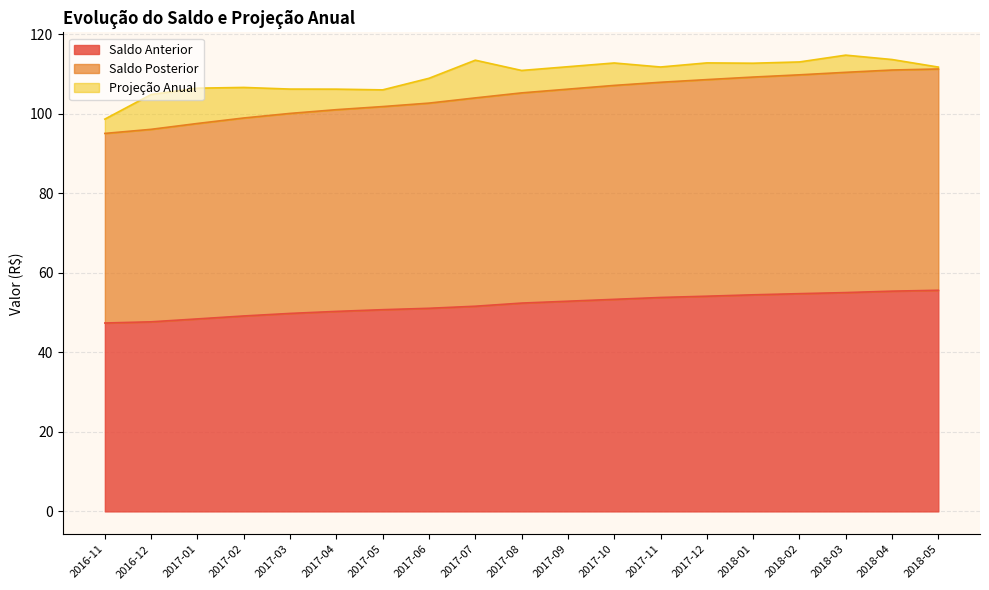

True or false: Saldo Posterior and Saldo Anterior intersect in this chart.

False